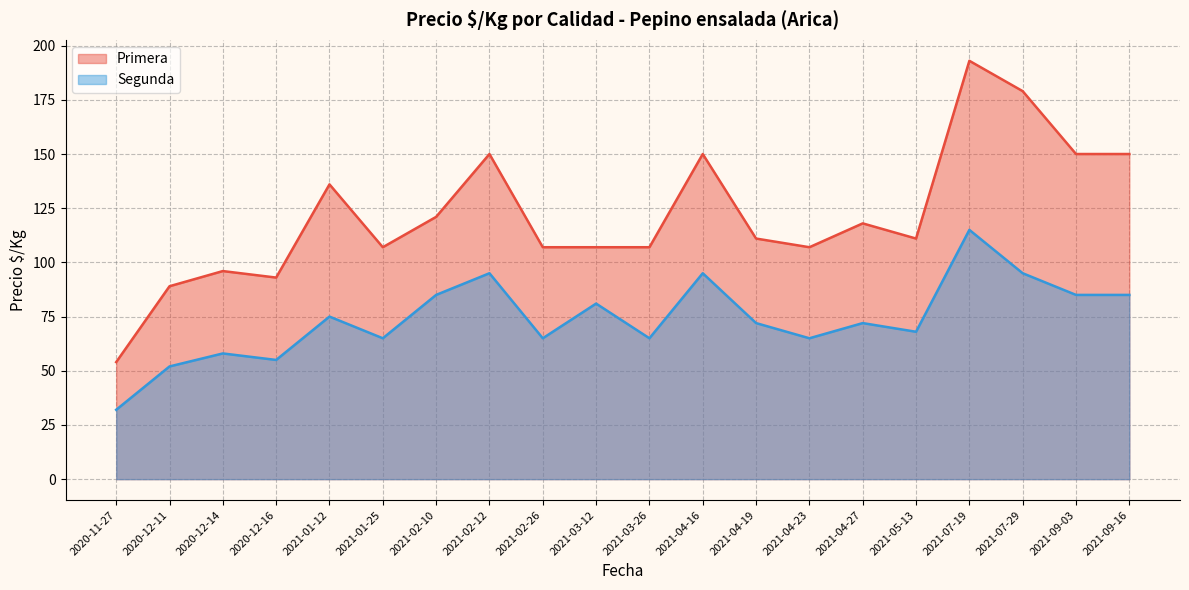

How many values in the Segunda series exceed 72?

9